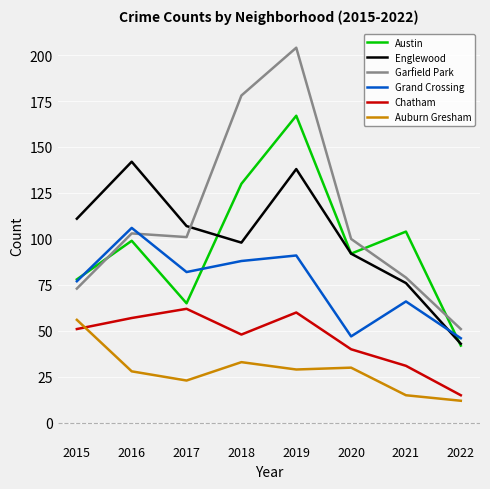

At how many categories does at least one series exceed 41?

8